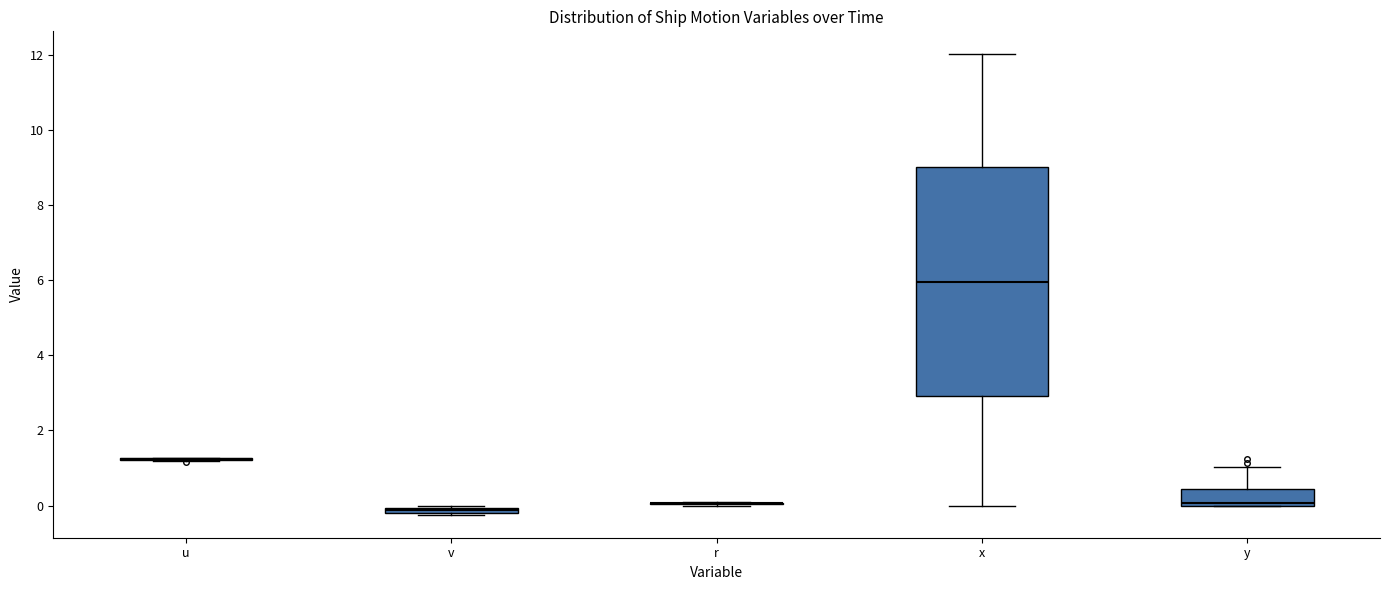

Which box is the tallest, from its lower edge to its upper edge?

x